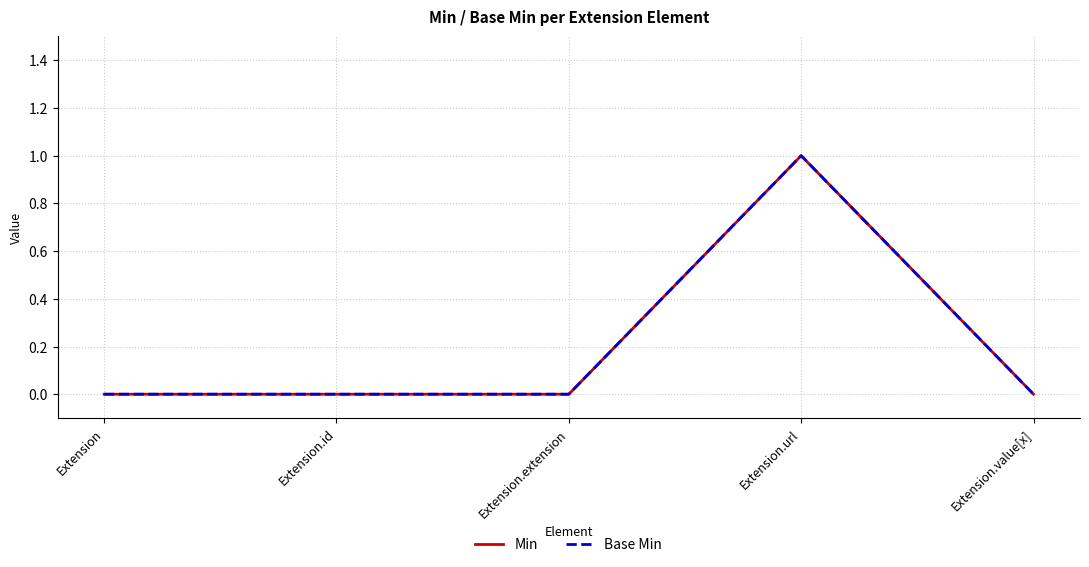

Is this an area chart (filled region under the line)?

No